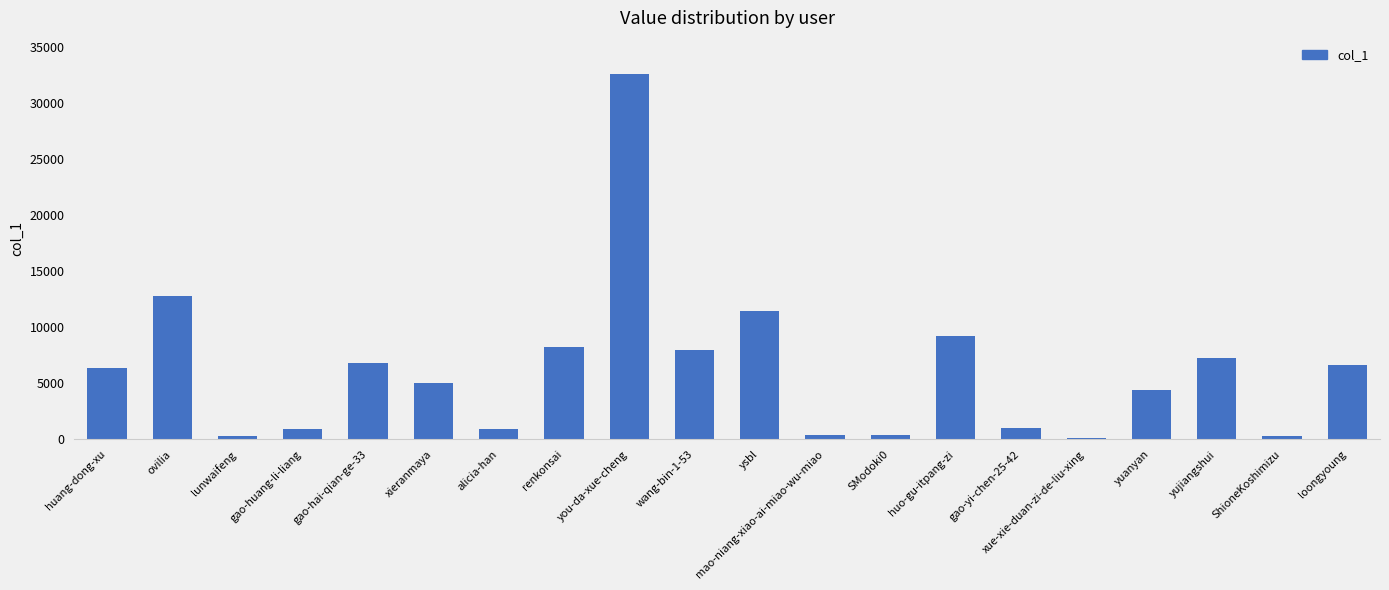

Where is the data nearest to the value 16323?

ovilia